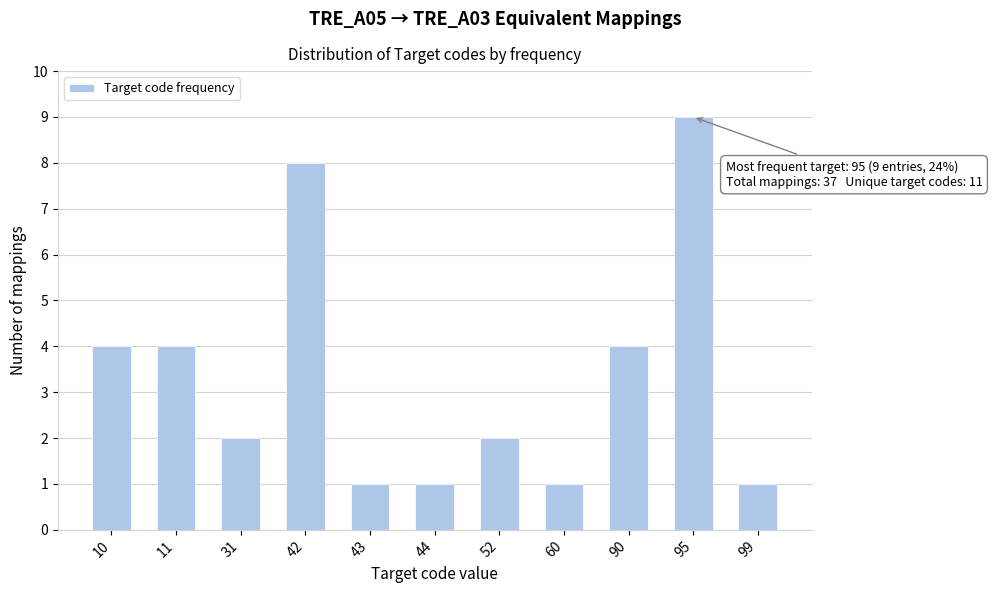

Reading right to left, transcribe all the data shown in this chart.

99=1	95=9	90=4	60=1	52=2	44=1	43=1	42=8	31=2	11=4	10=4